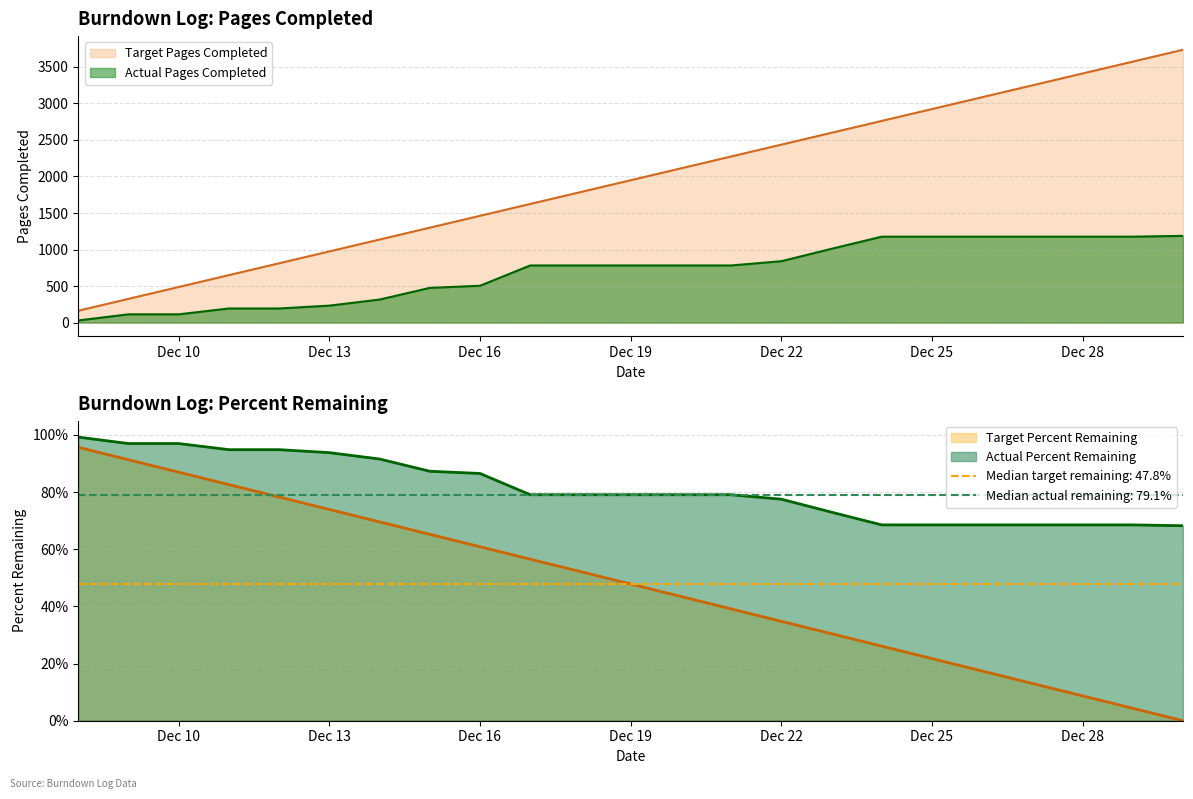

True or false: Actual Percent Remaining has more than 0 points higher than both neighbors.

False